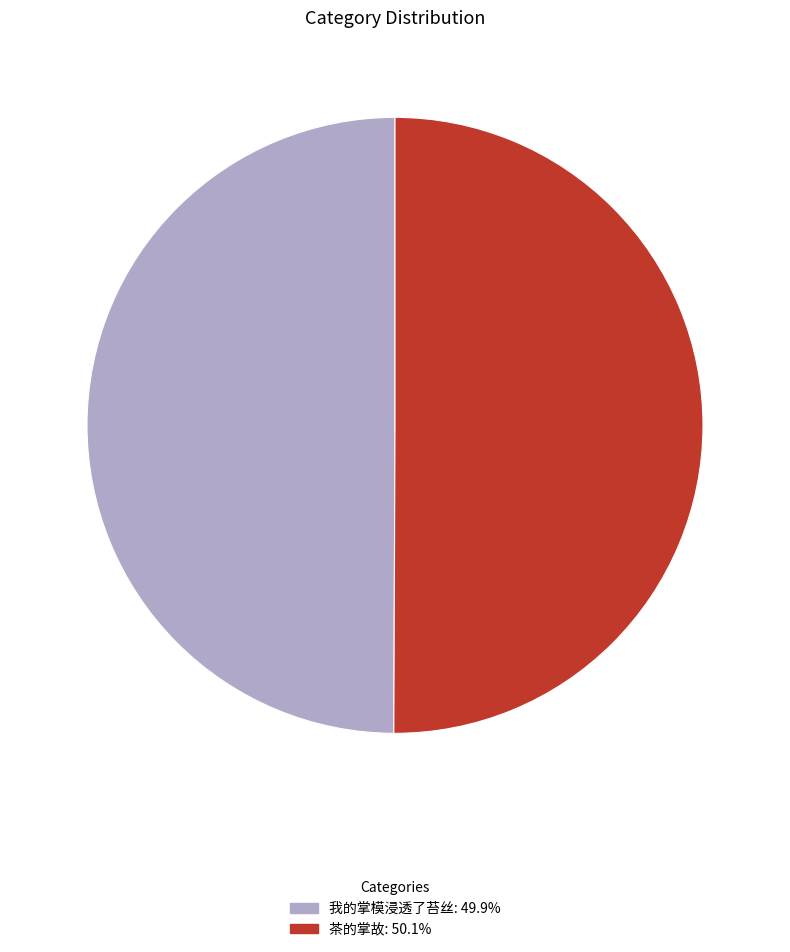

Approximately how many times larger is the value at 我的掌模浸透了苔丝 compared to 茶的掌故?

1.0